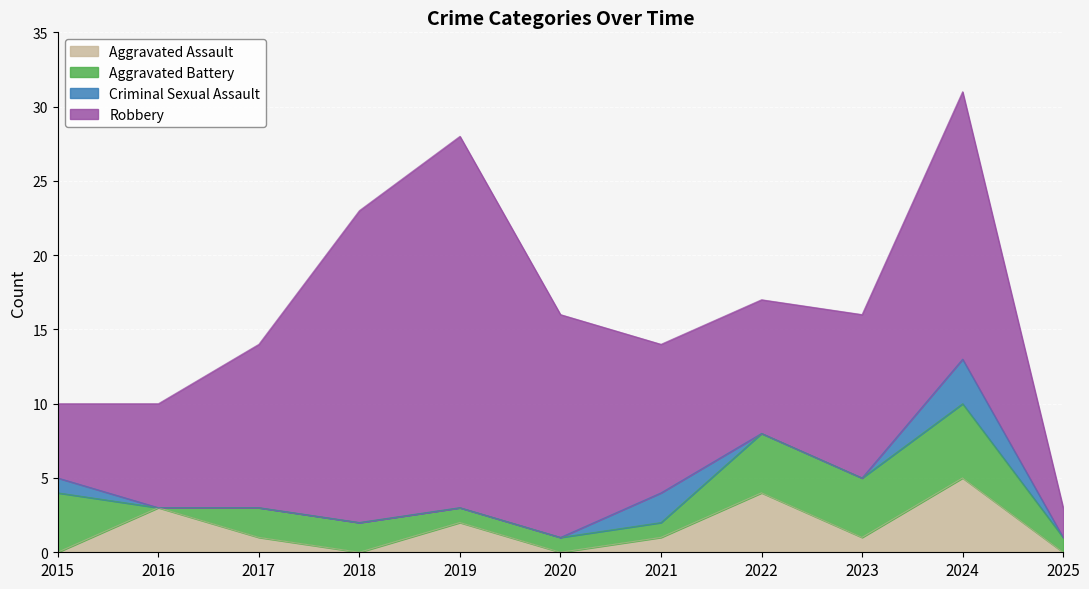

At which label does Robbery first exceed 11?

2018